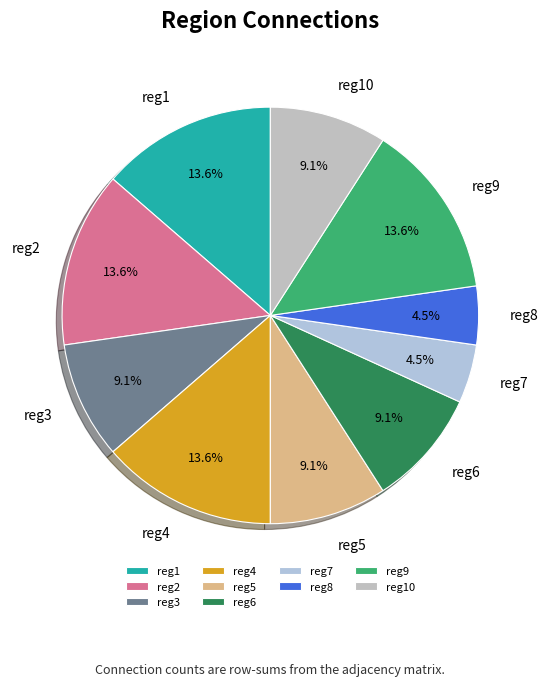

True or false: reg6 accounts for 9% of the total.

True